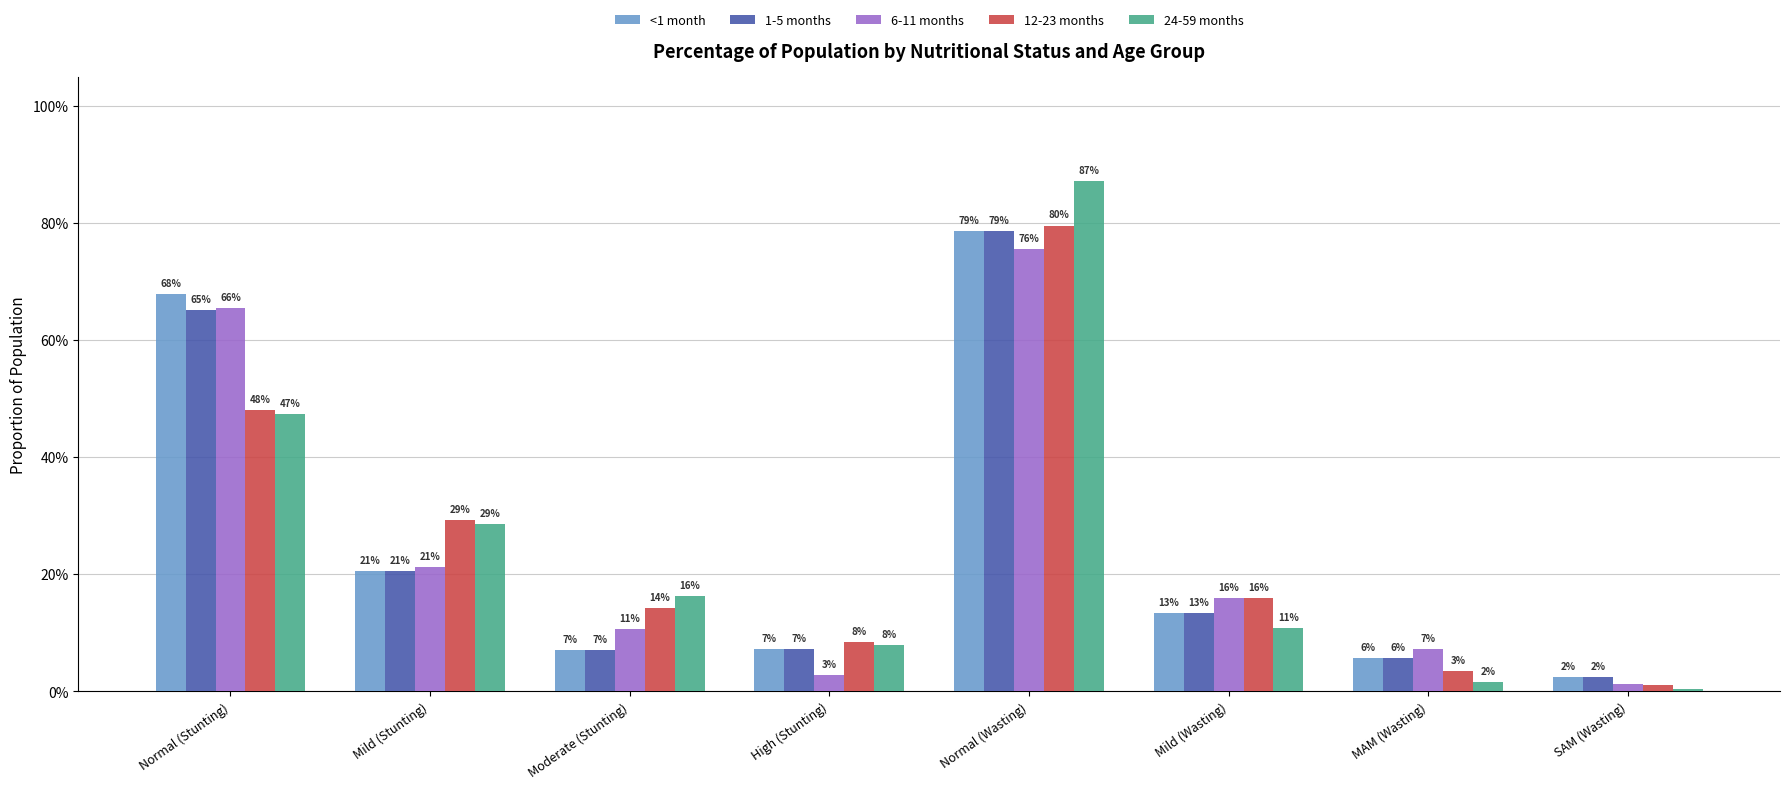

What are all the series names shown in the legend?

<1 month, 1-5 months, 6-11 months, 12-23 months, 24-59 months